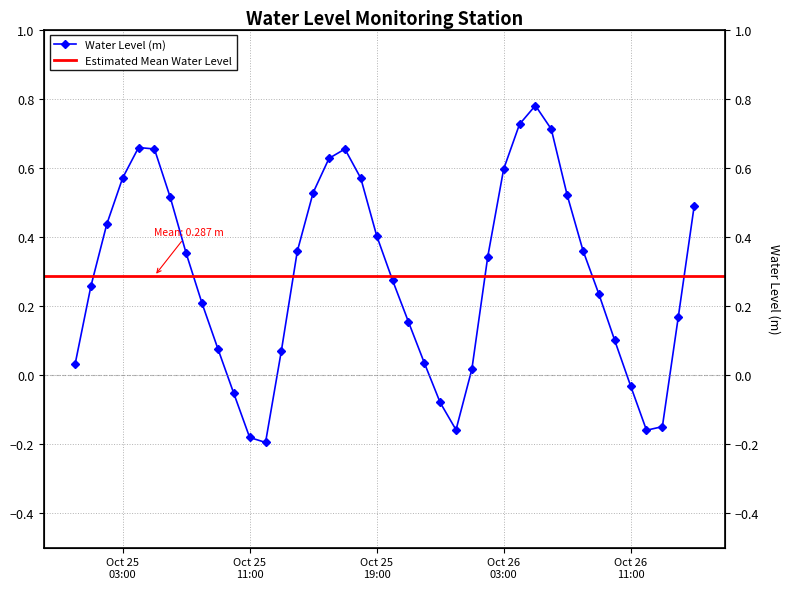

How many positive values are there?

32